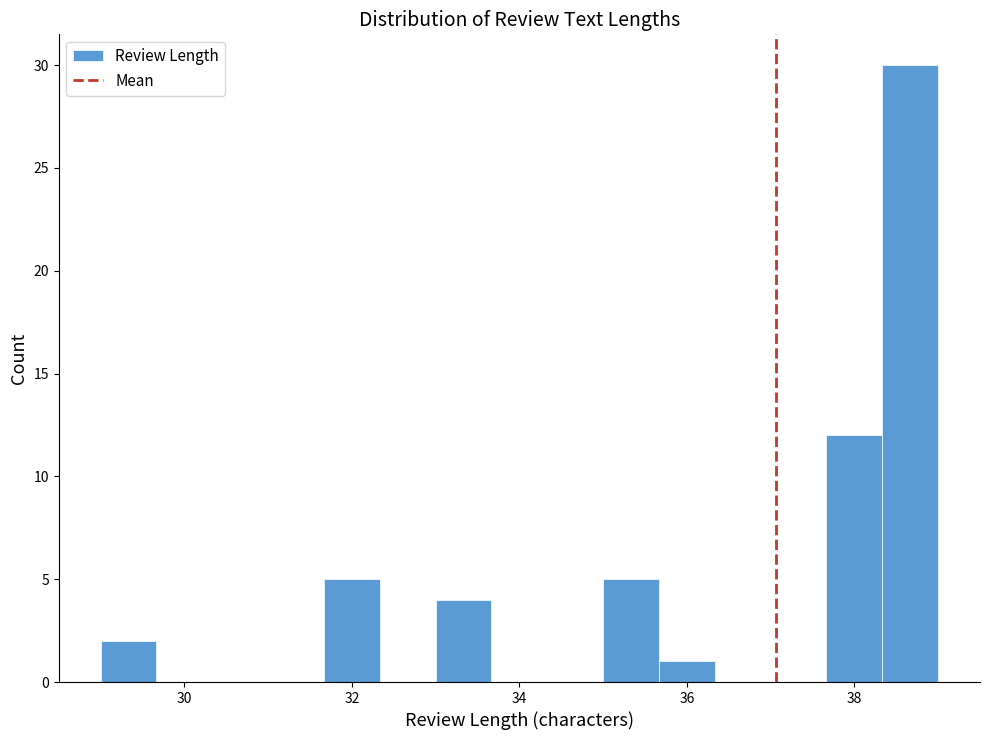

Read against the x-axis, roughly where is the centre of the tallest bar?

38.6